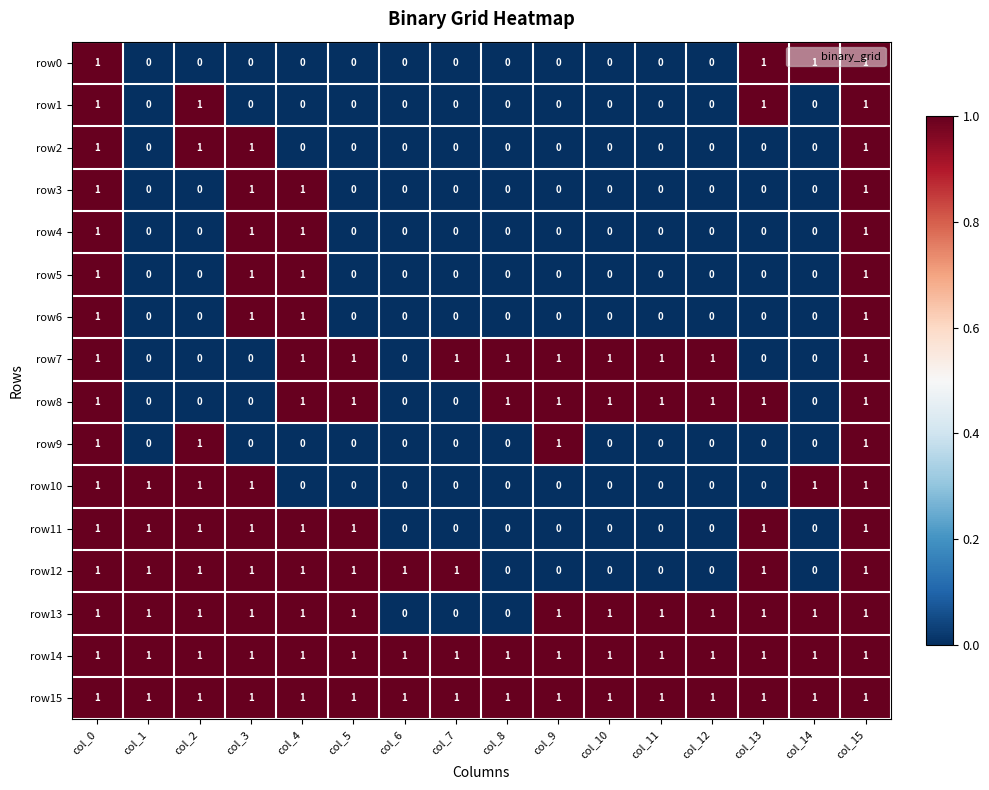

The row14 series shows 1 at col_8. True or false?

True